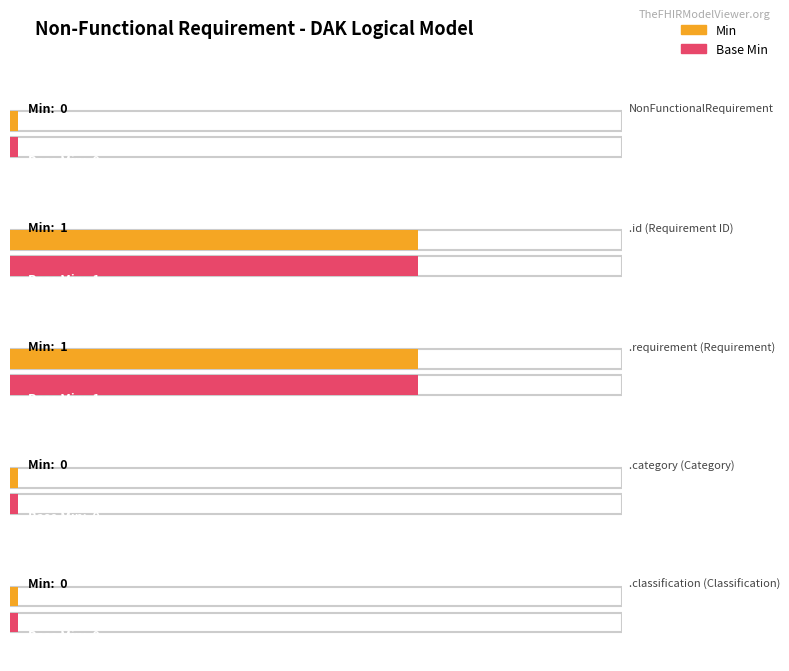

Which series has the largest total across all categories?

Min